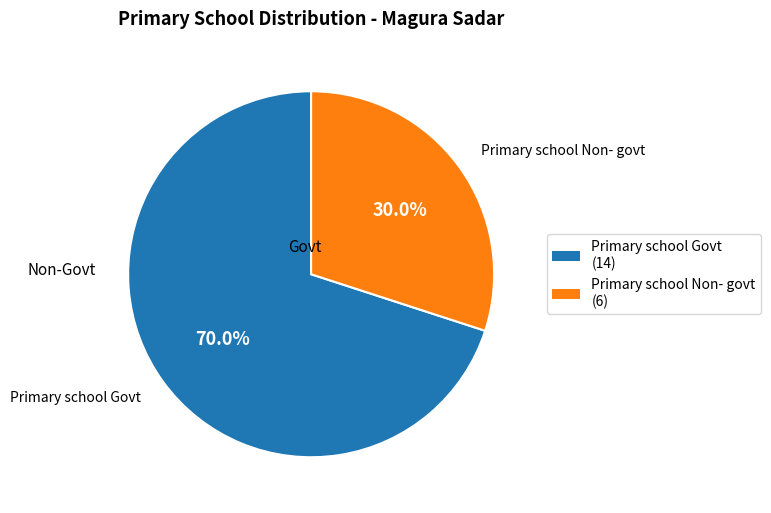

To the nearest percent, what is the average slice percentage?

50%